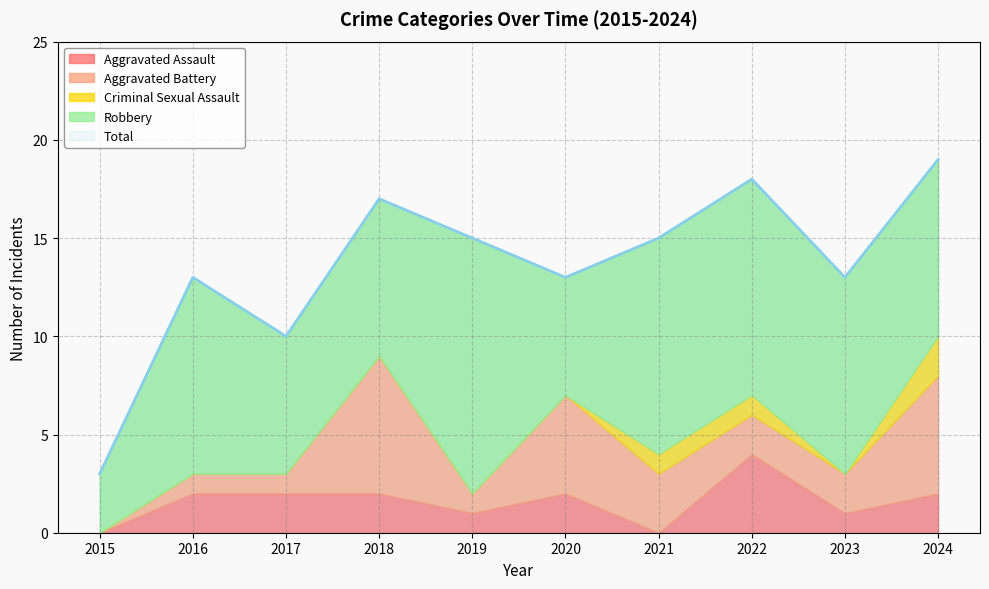

Where does the Aggravated Battery series first go above 2?

2018